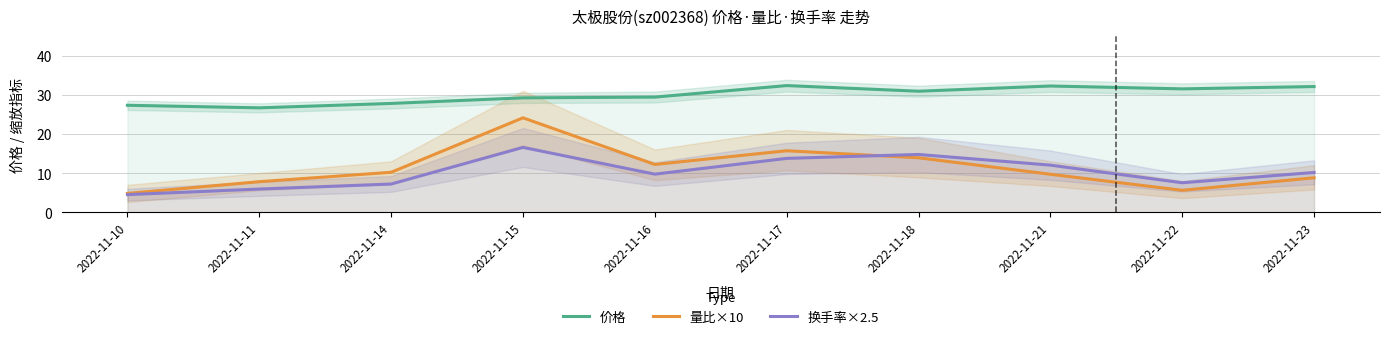

What is the difference between the maximum and second lowest values in the 价格 series?

5.0